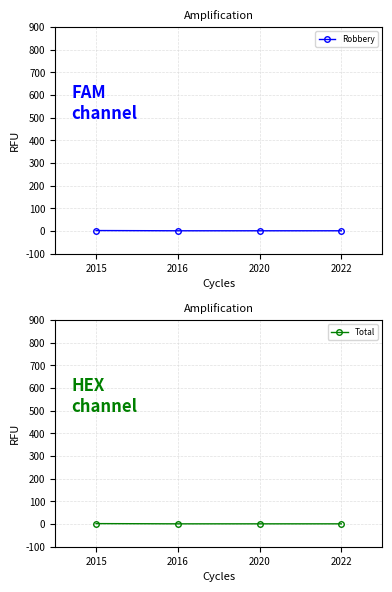

True or false: Robbery and Total intersect in this chart.

False